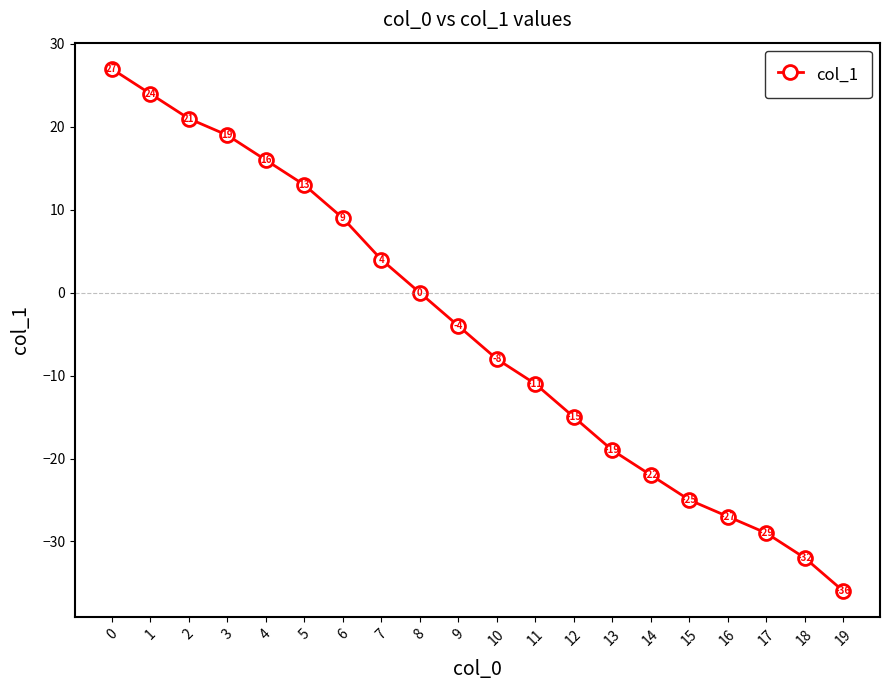

The value at 15 is -34. True or false?

False